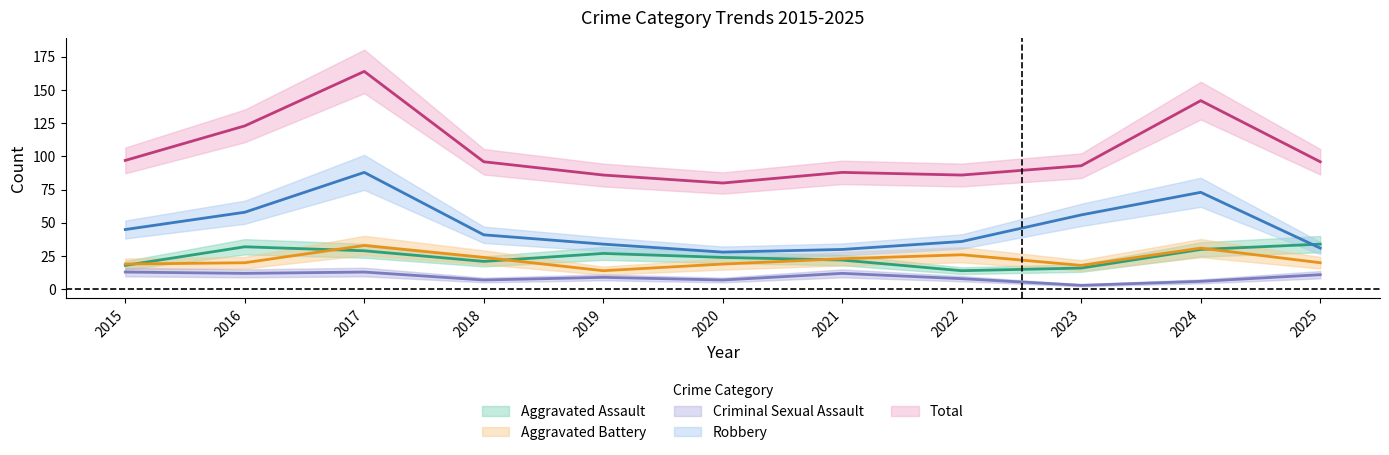

What is the highest value of the Aggravated Battery series?

33